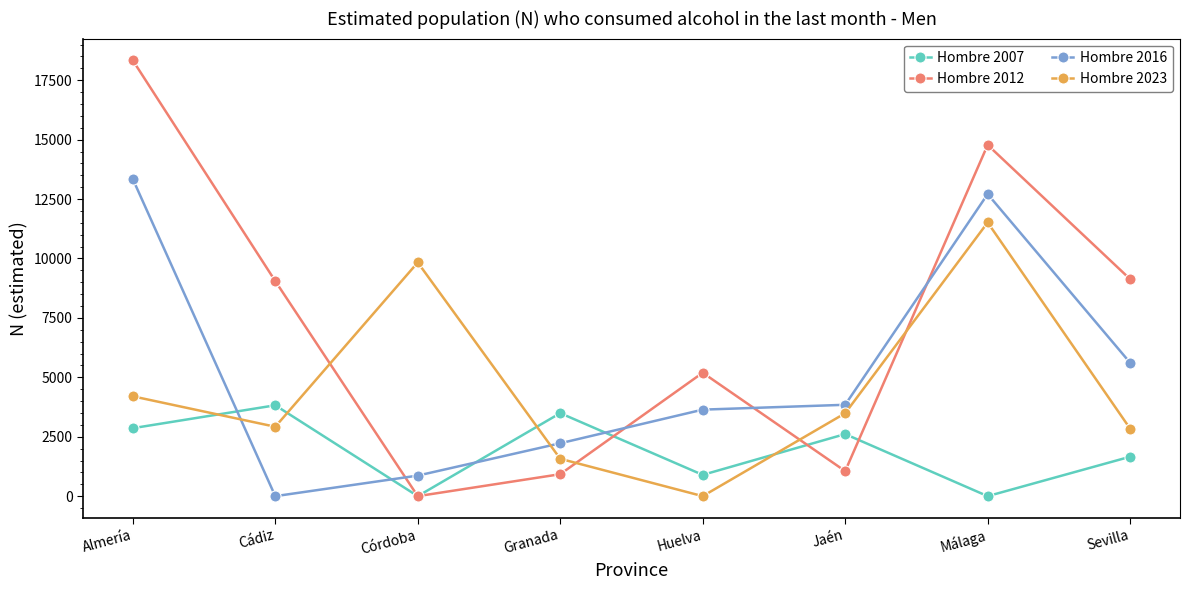

How many lines are shown in the chart?

4